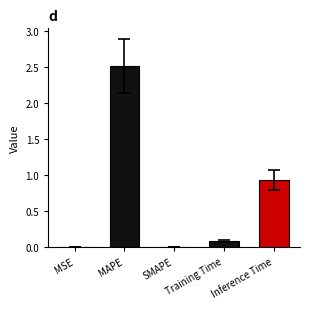

What is the greatest value displayed?

2.5